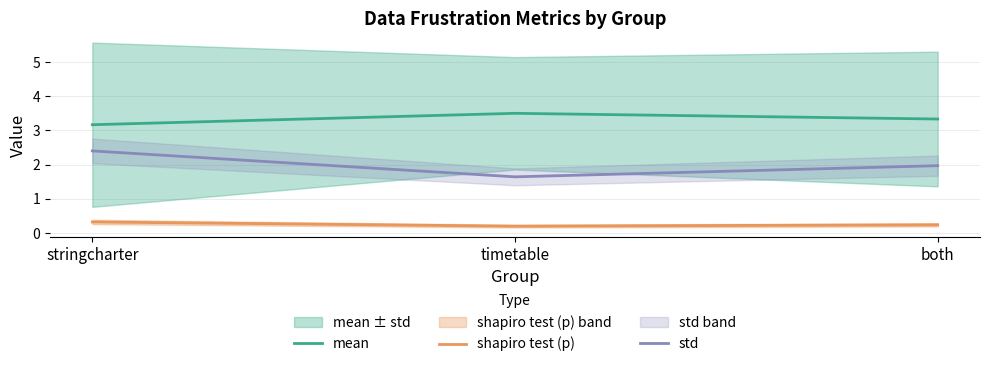

Between timetable and both, which is larger?

timetable